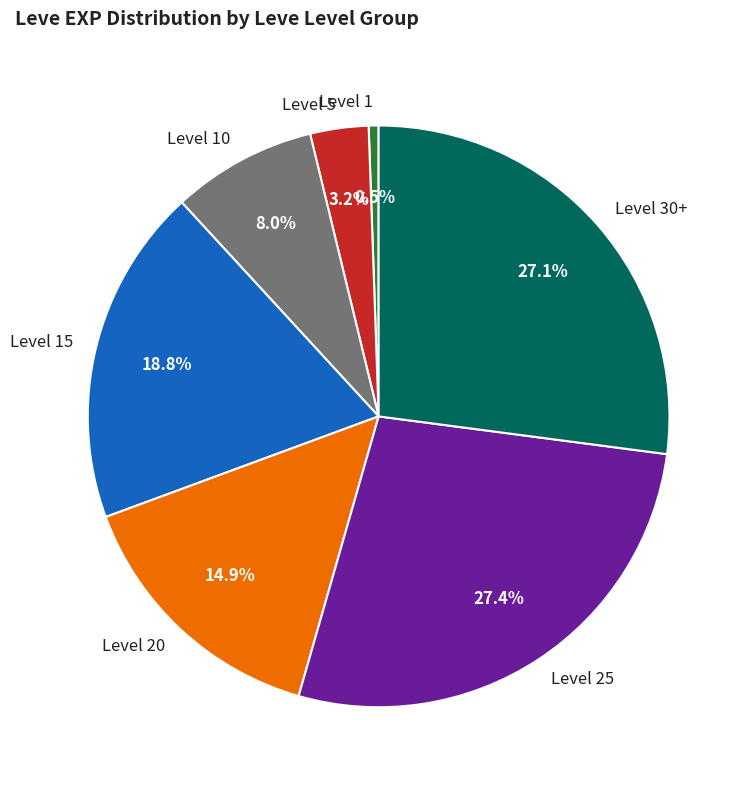

Is the sum of Level 5 and Level 1 greater than half?

No